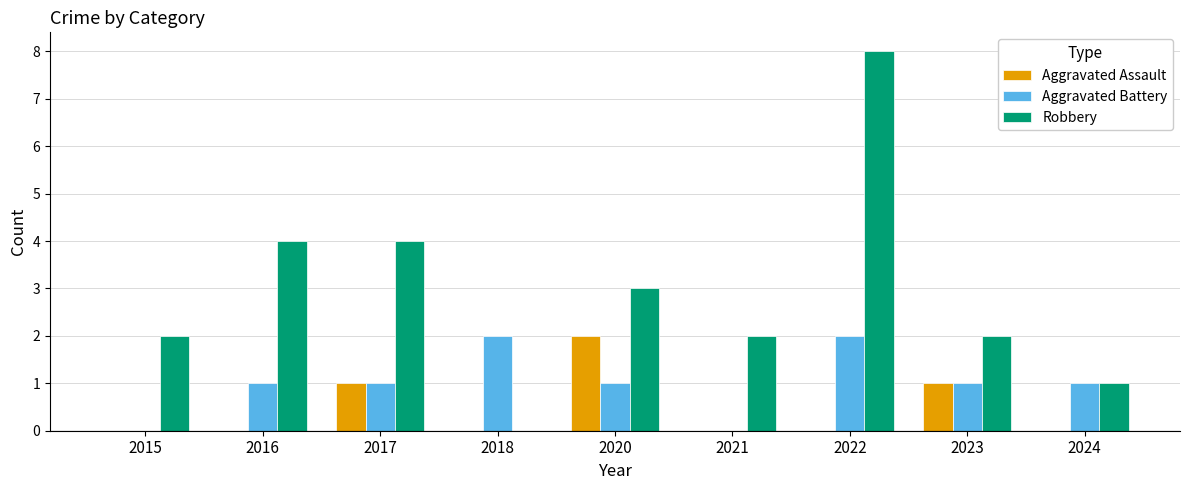

What is the maximum value for Robbery?

8